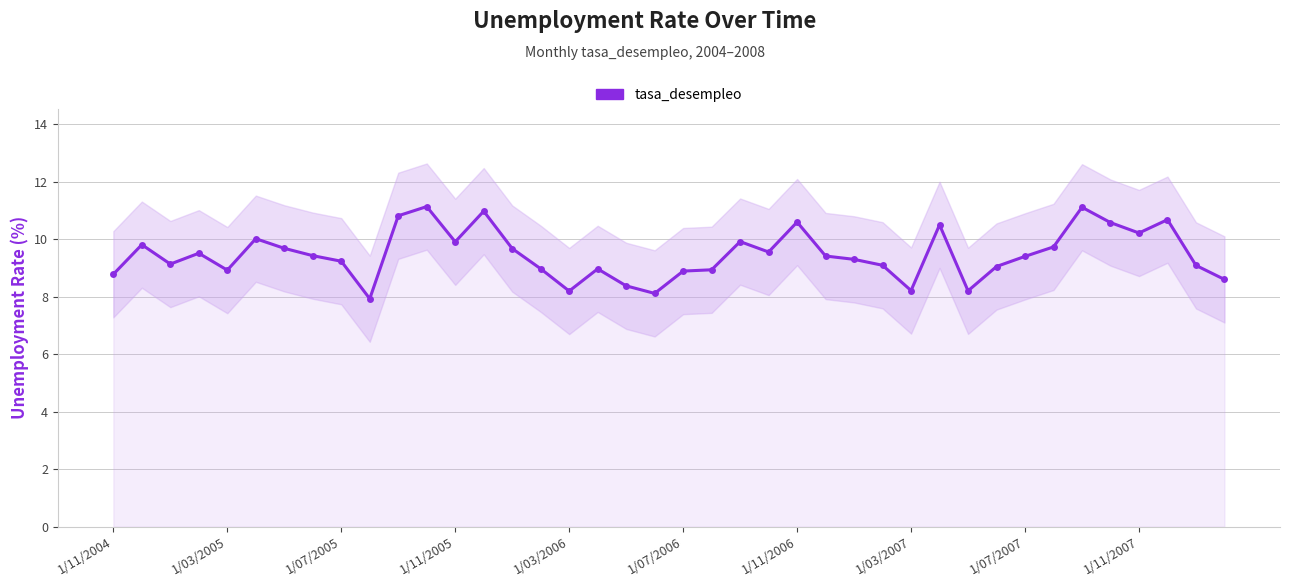

What is the difference between the maximum and second lowest values?

3.0